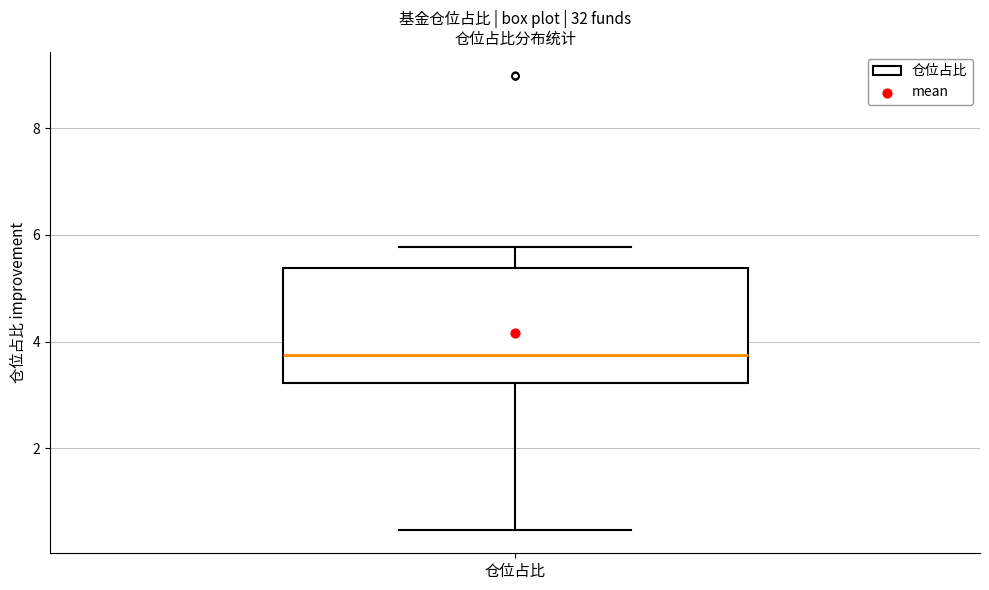

Transcribe this box plot: give where the median line is, the range the box spans, and where the two whiskers end, as read against the y-axis. The values are not printed on the chart, so give them approximately, as read against the axis.

median 3.8, box 3.2 to 5.4, whiskers 0.4 to 5.8